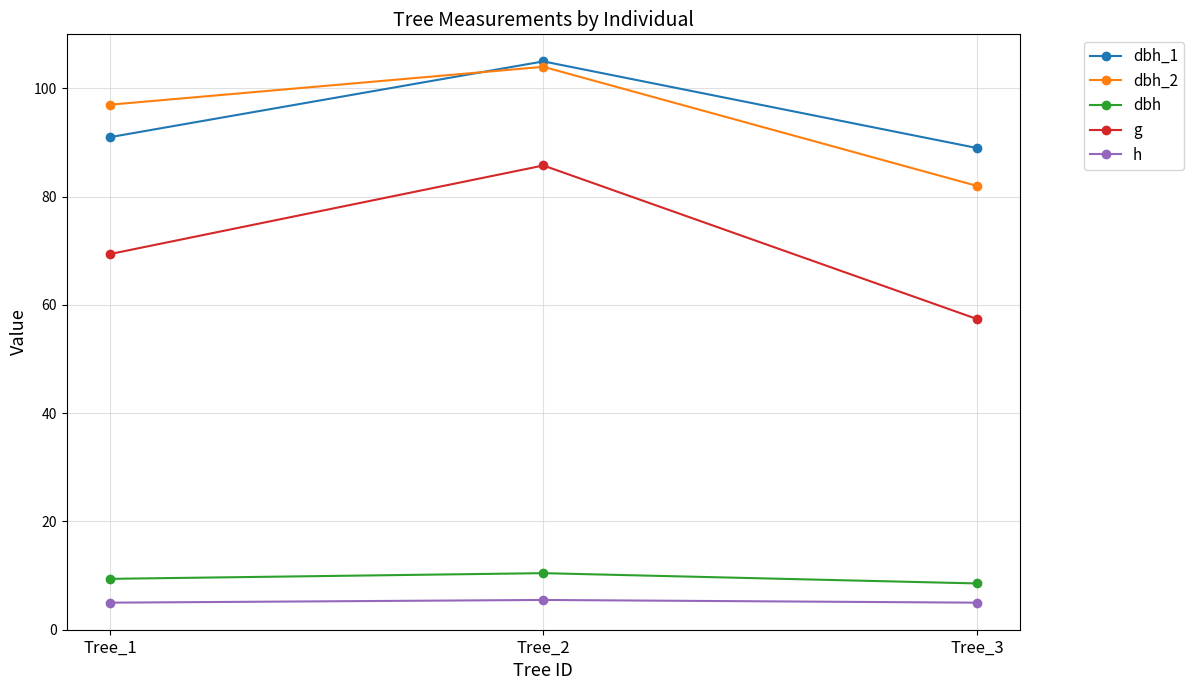

What is the total value across all series at Tree_1?

271.8